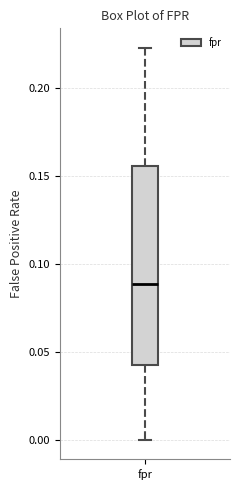

Read this box plot against the y-axis: the position of the median line, the range covered by the box, and the ends of both whiskers. The values are not printed on the chart, so give them approximately, as read against the axis.

median 0.090, box 0.040 to 0.155, whiskers 0.000 to 0.225